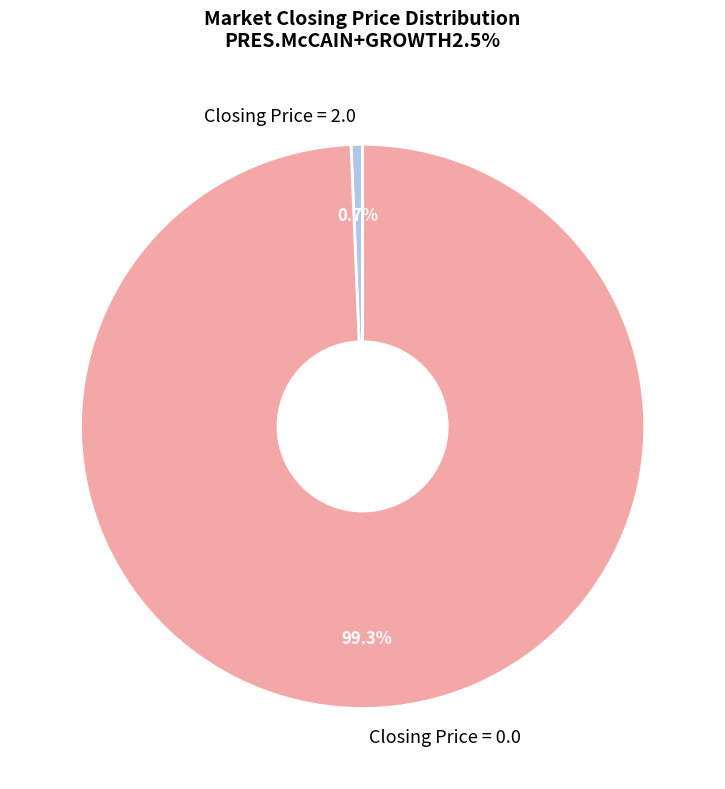

Which slice represents more than half of the pie?

Closing Price = 0.0